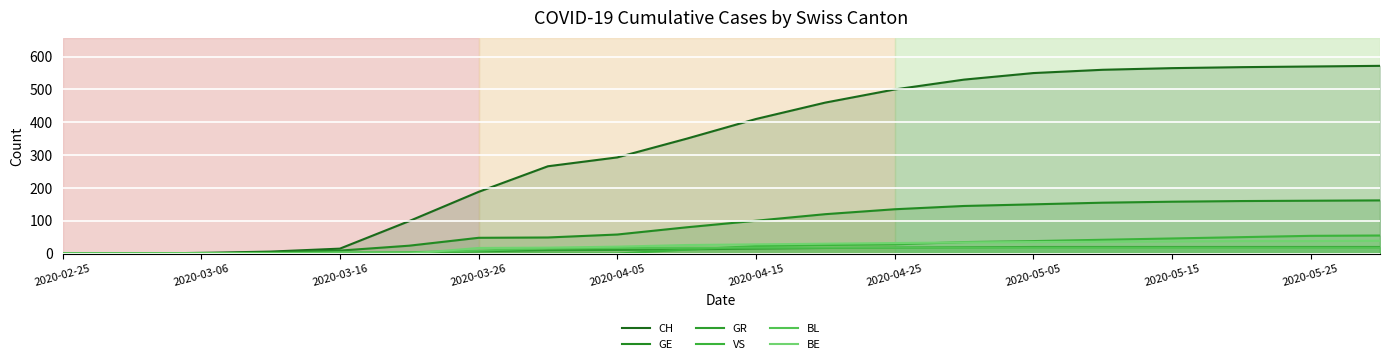

How many lines are shown in the chart?

6